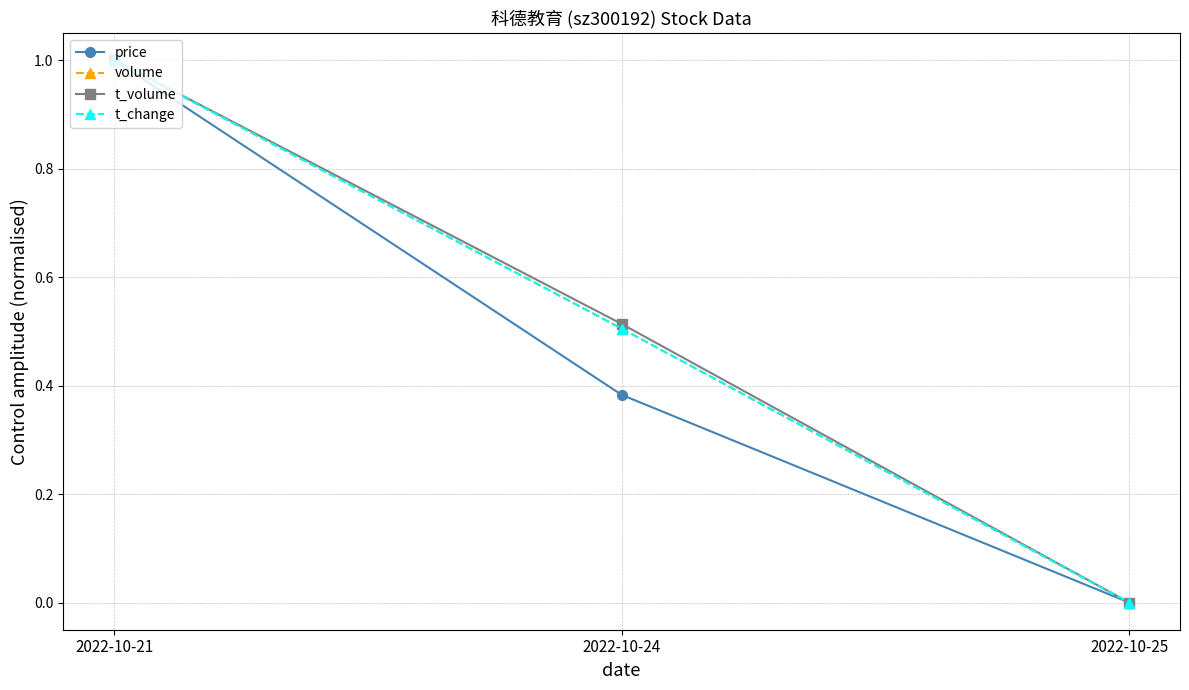

What are all the series names shown in the legend?

price, volume, t_volume, t_change